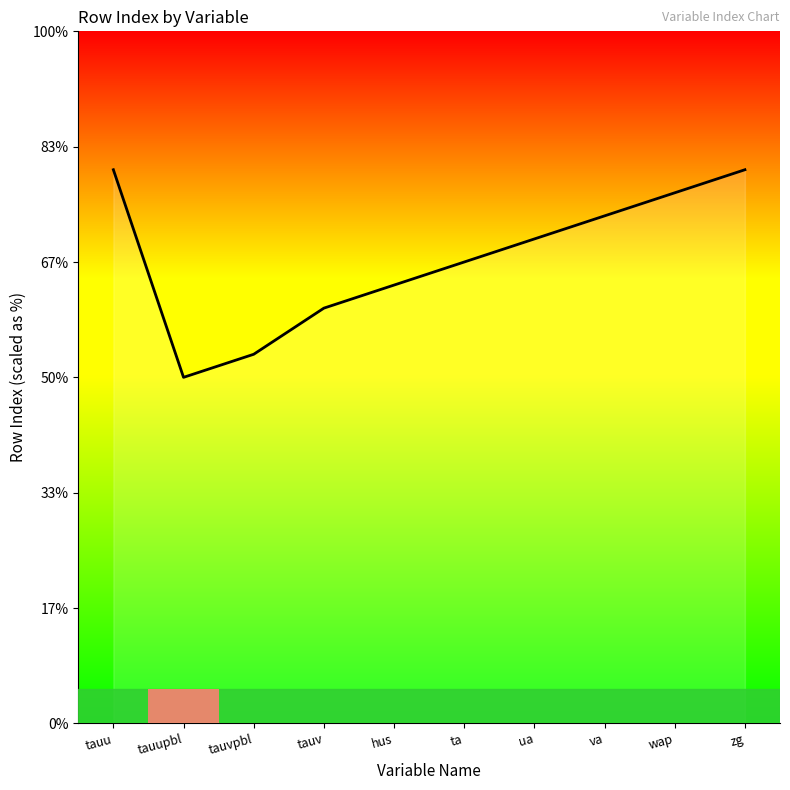

Reading left to right, what are all the values shown in this chart?

24	15	16	18	19	20	21	22	23	24